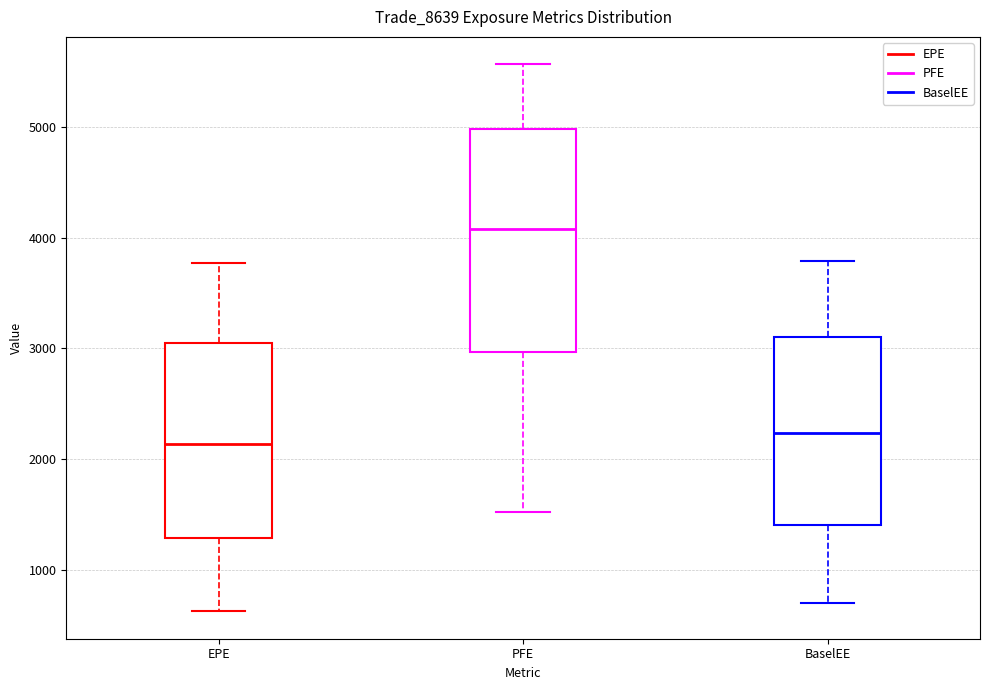

Comparing the boxes themselves (not the whiskers), which one is the tallest?

PFE